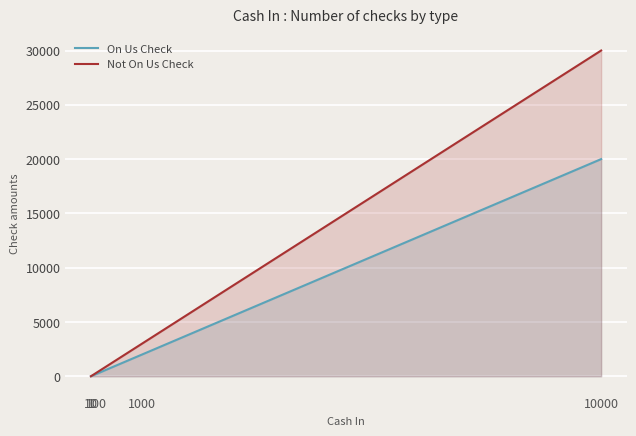

Is it true that On Us Check equals 112 at 100?

False